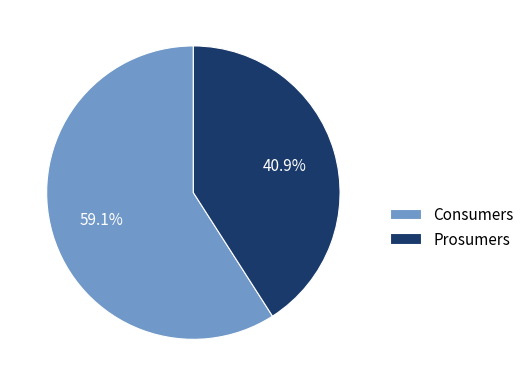

The Consumers slice represents 59% of the pie. True or false?

True